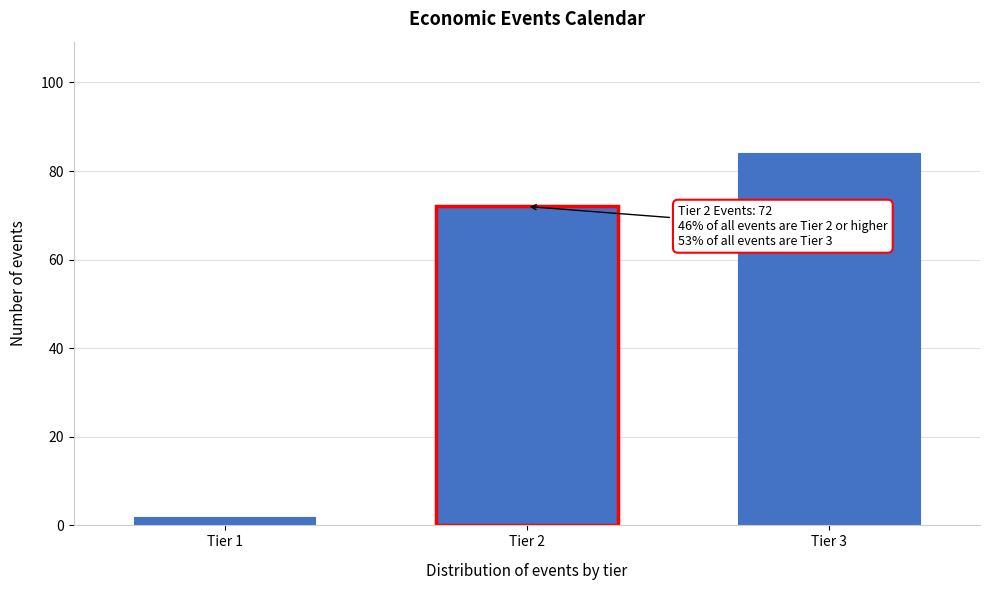

Reading left to right, list all the values displayed in this chart.

2	72	84